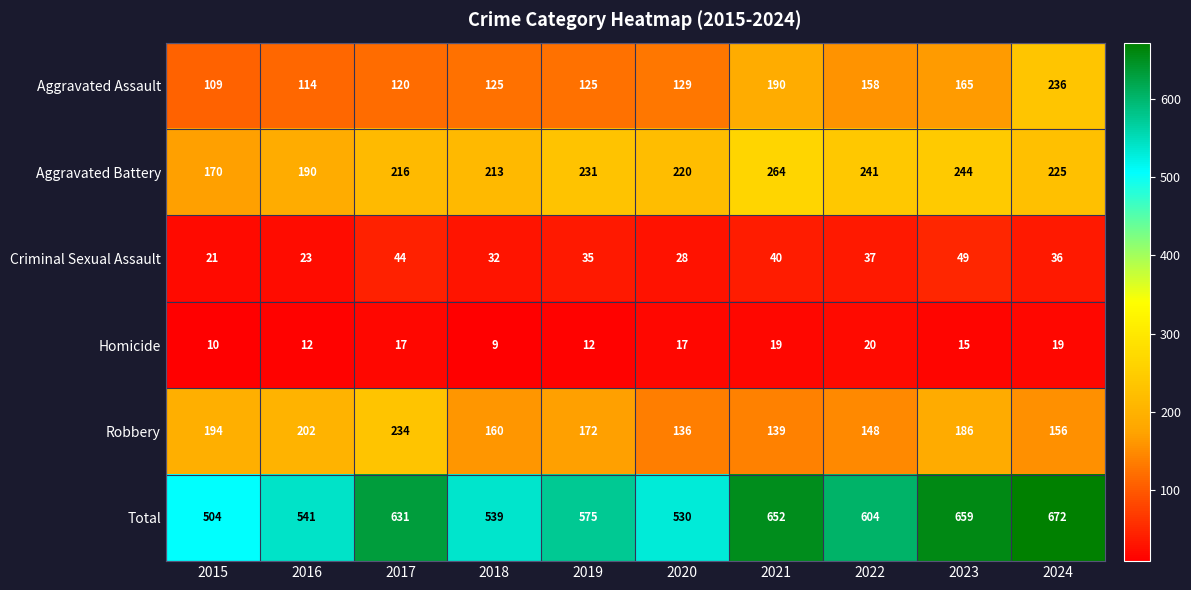

What is the smallest value displayed?

9